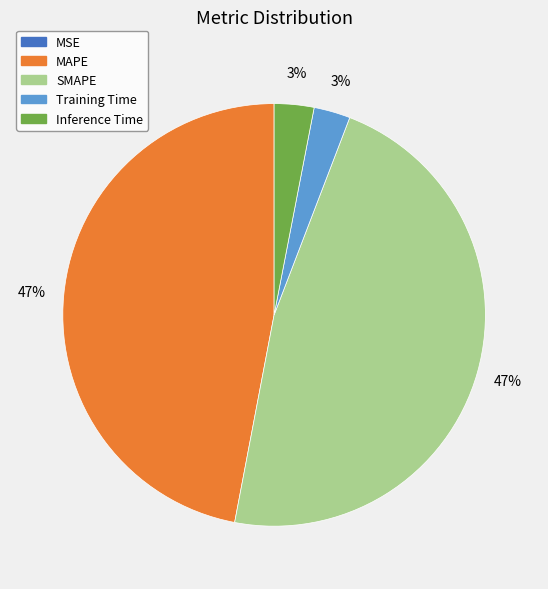

Is it true that SMAPE is 62% of the pie?

False